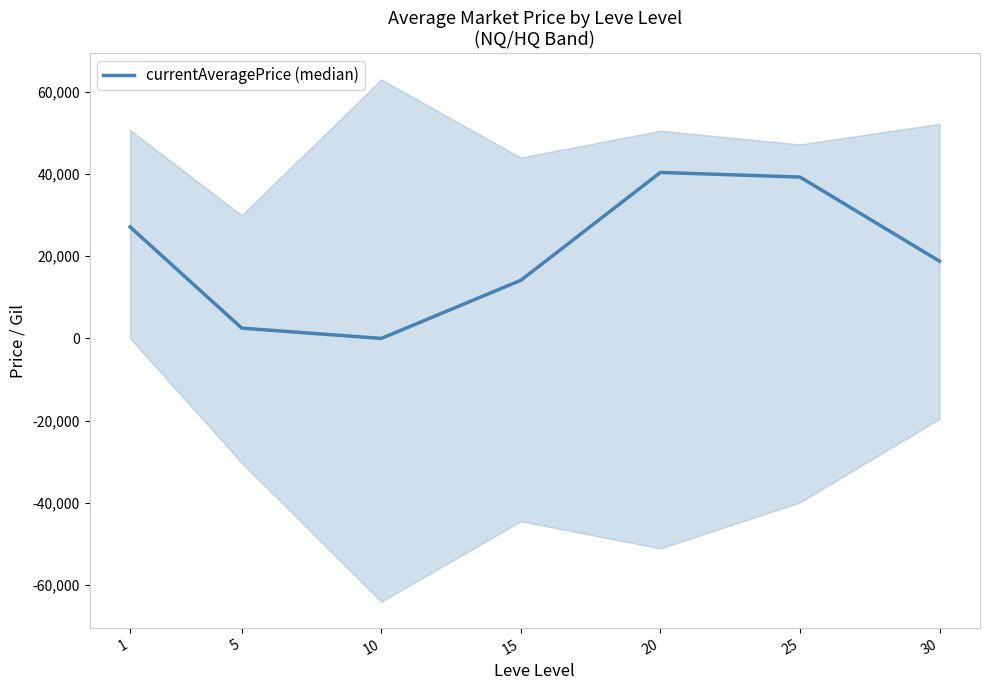

What is the difference between the maximum and minimum values?

40389.2